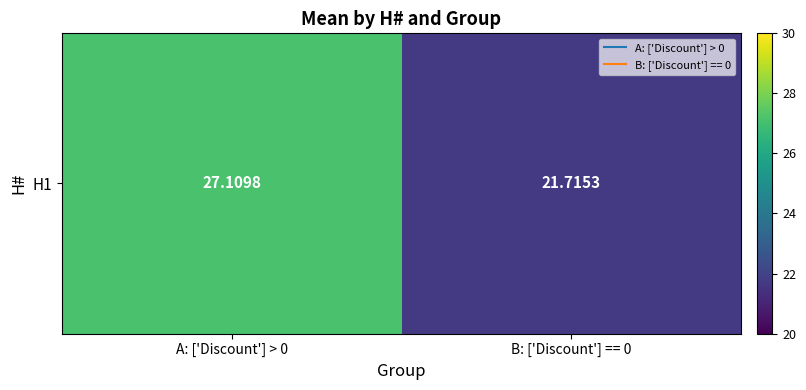

At which category does the chart reach its minimum across all series?

B: ['Discount'] == 0